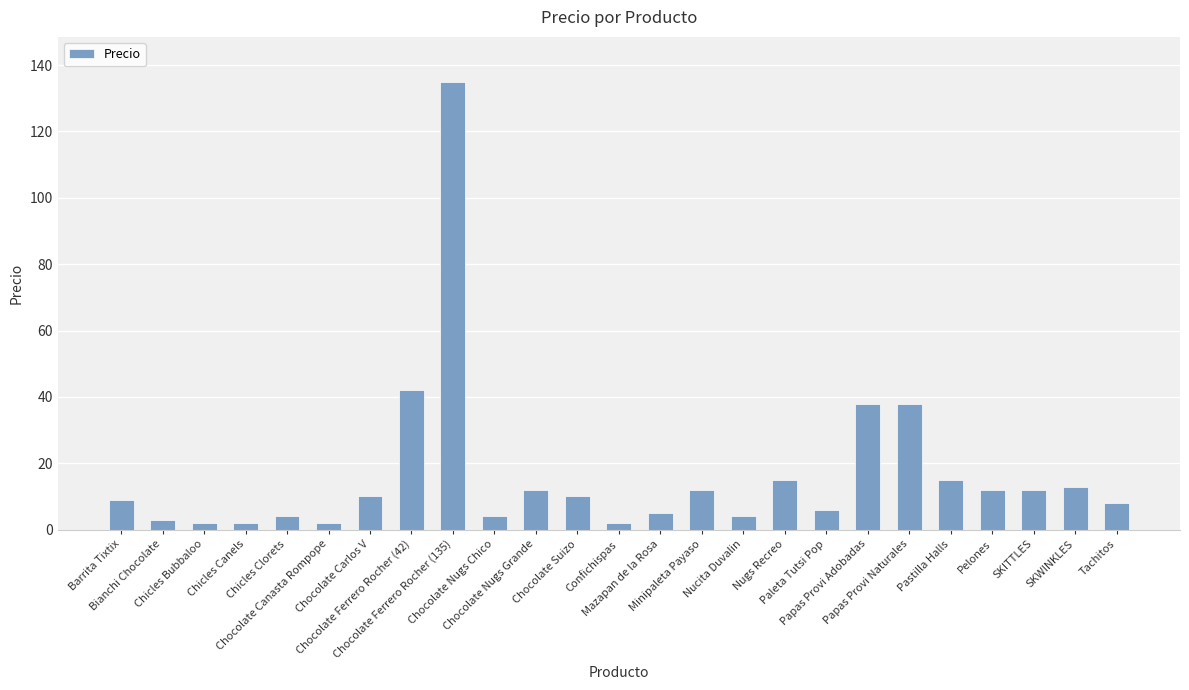

Are the bars grouped side by side (vs. stacked)?

No